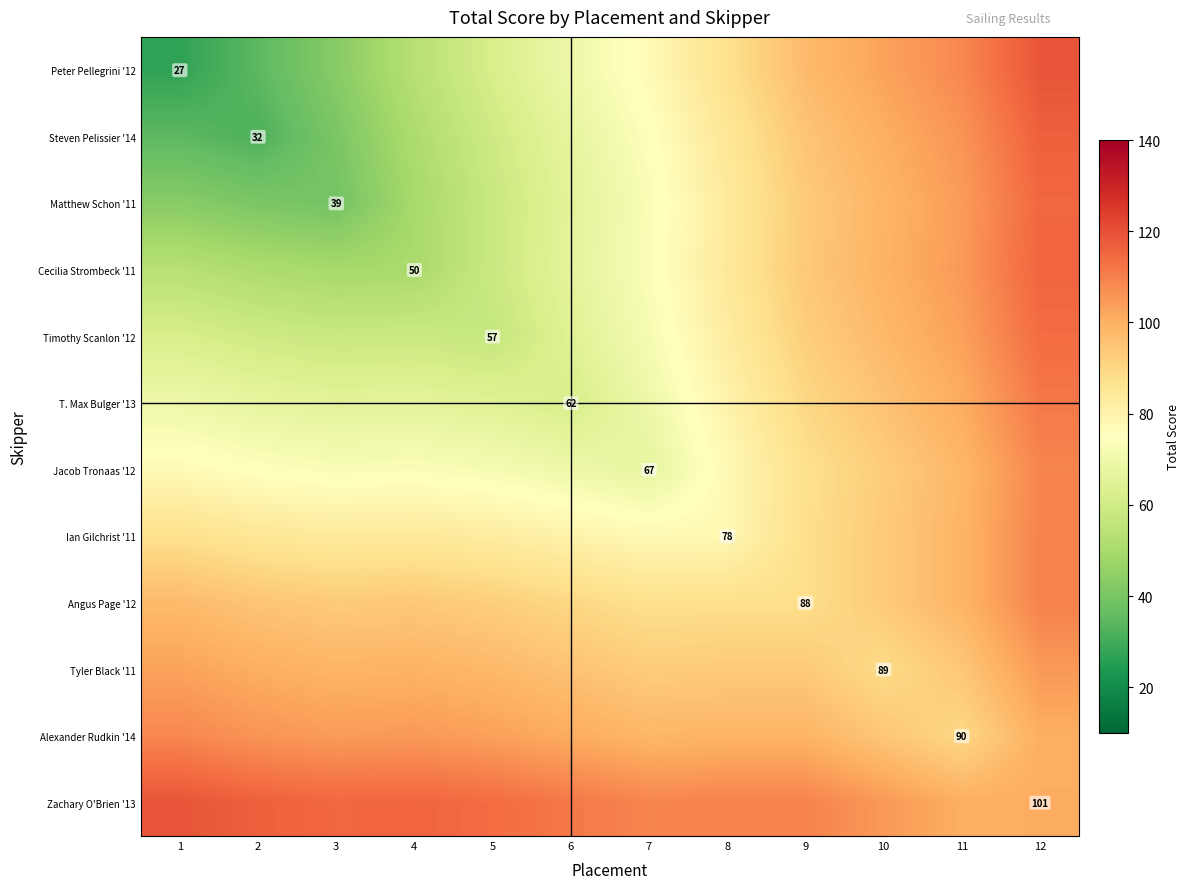

Which series has the largest total across all categories?

Zachary O'Brien '13